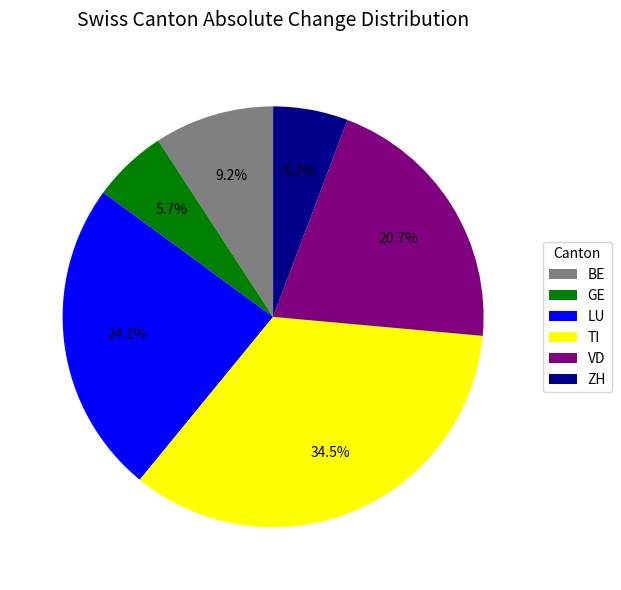

What portion of the pie excludes BE?

90.8%